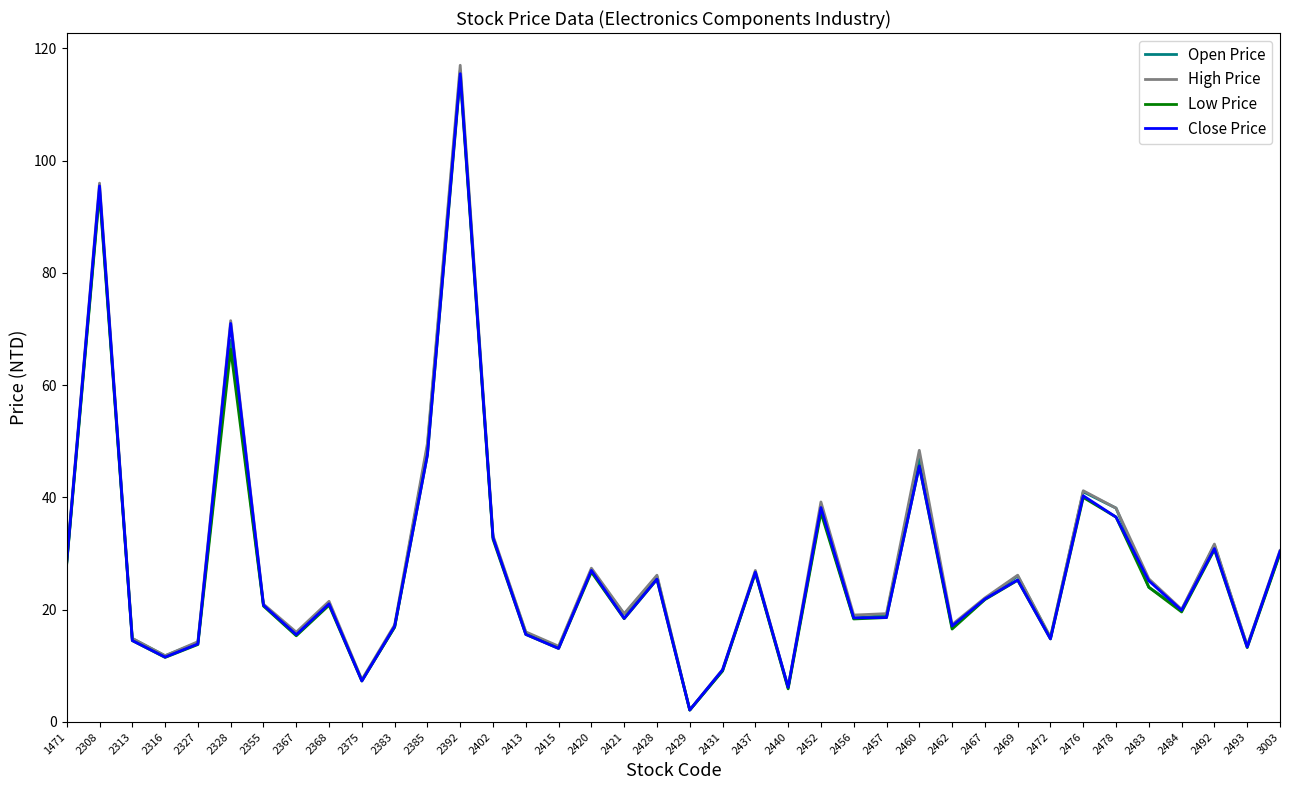

At which category is the sum across all series the highest?

2392